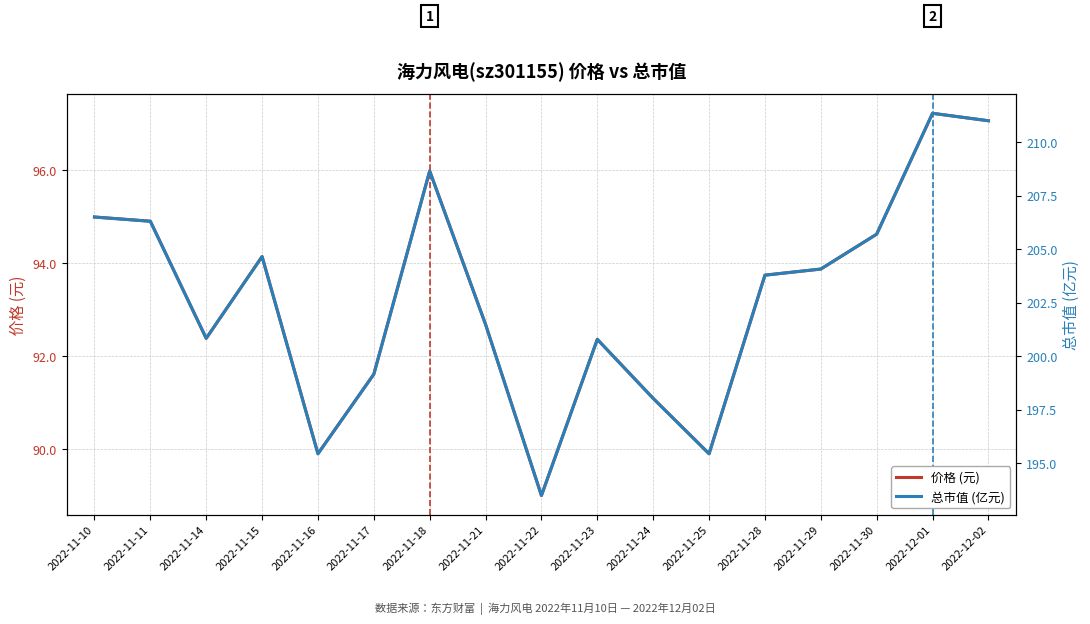

The 价格 (元) series shows 22.2 at 2022-11-15. True or false?

False